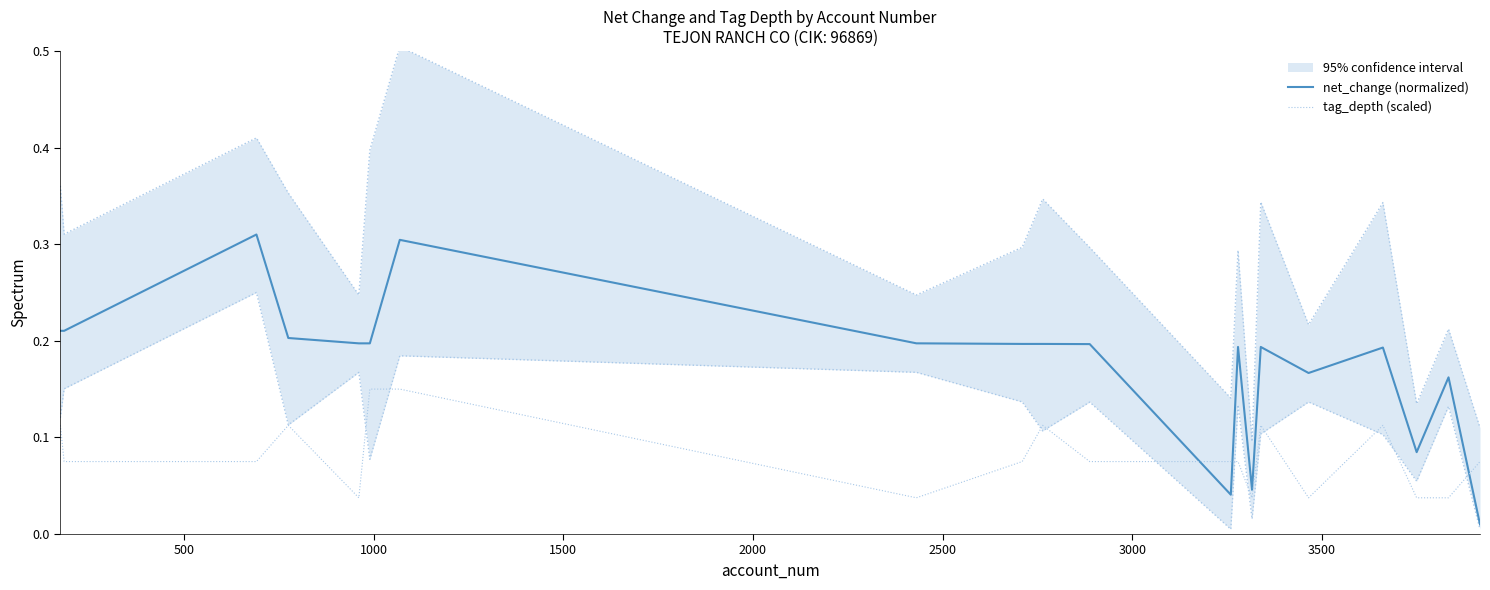

The tag_depth (scaled) series shows 0.1 at 10. True or false?

False